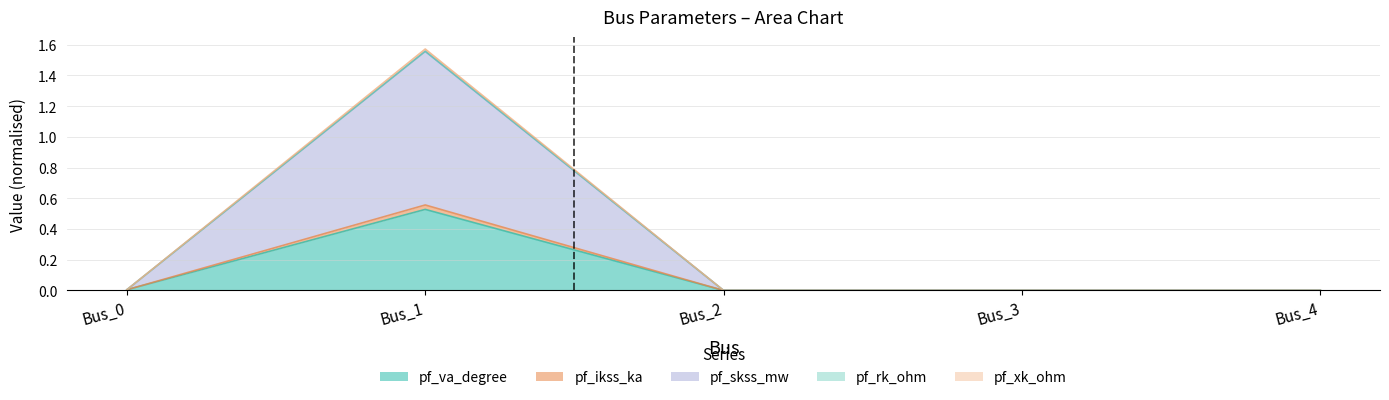

Between Bus_0 and Bus_4, which is larger?

Bus_0